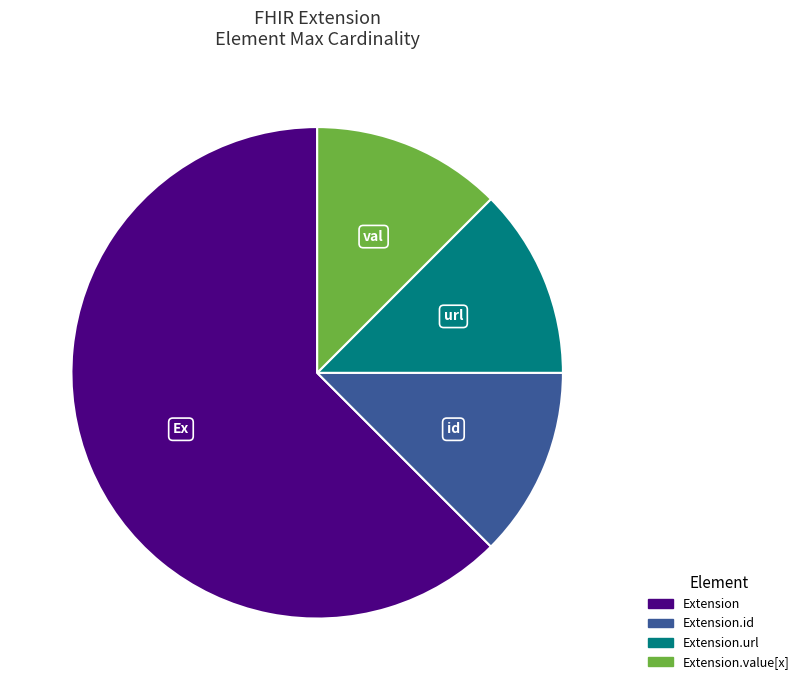

Count the number of slices in the pie.

4